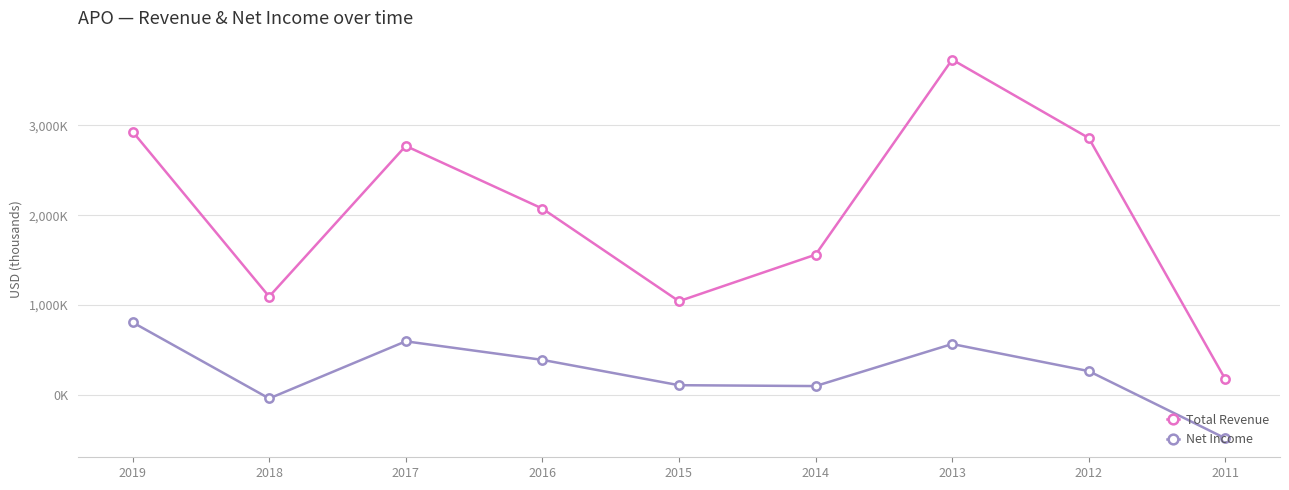

What are all the series names shown in the legend?

Total Revenue, Net Income